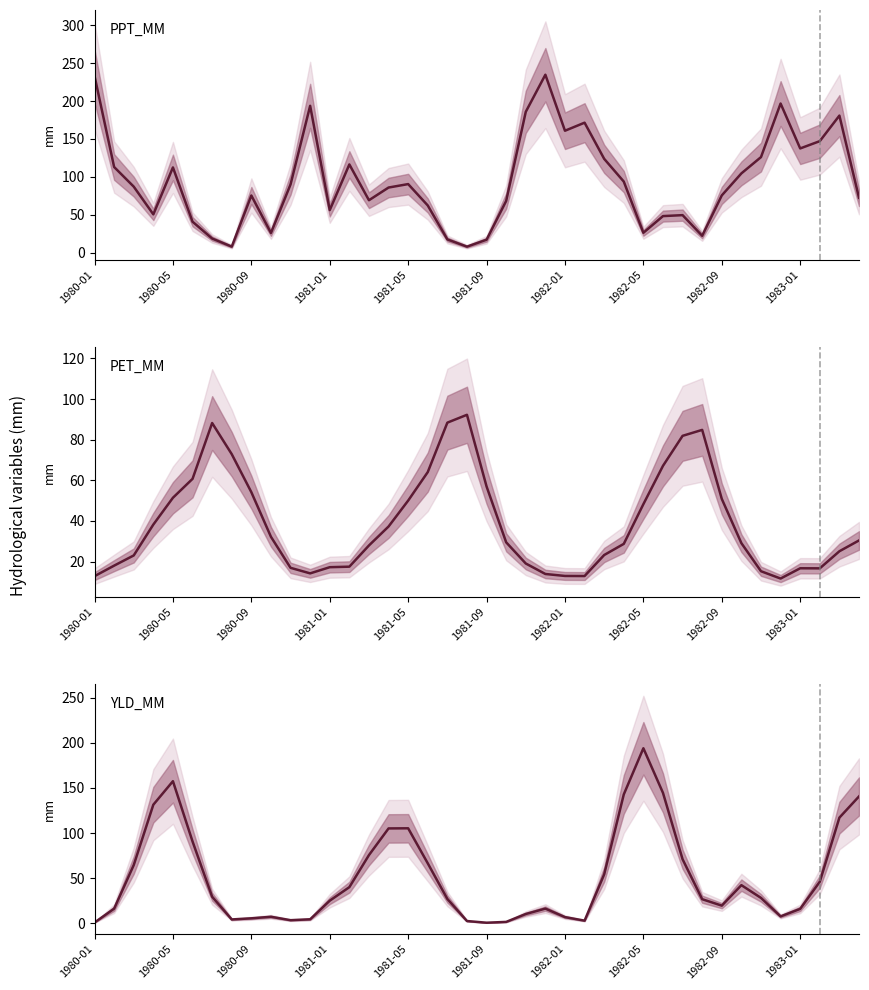

Which series has the largest range (max minus min)?

PPT_MM